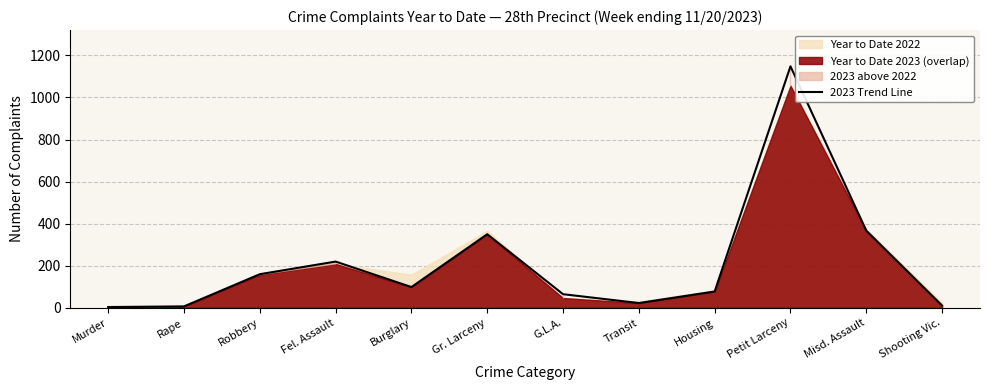

Reading right to left, what are all the values shown in this chart?

Shooting Vic.=11	Misd. Assault=367	Petit Larceny=1148	Housing=78	Transit=23	G.L.A.=65	Gr. Larceny=350	Burglary=99	Fel. Assault=220	Robbery=160	Rape=7	Murder=4